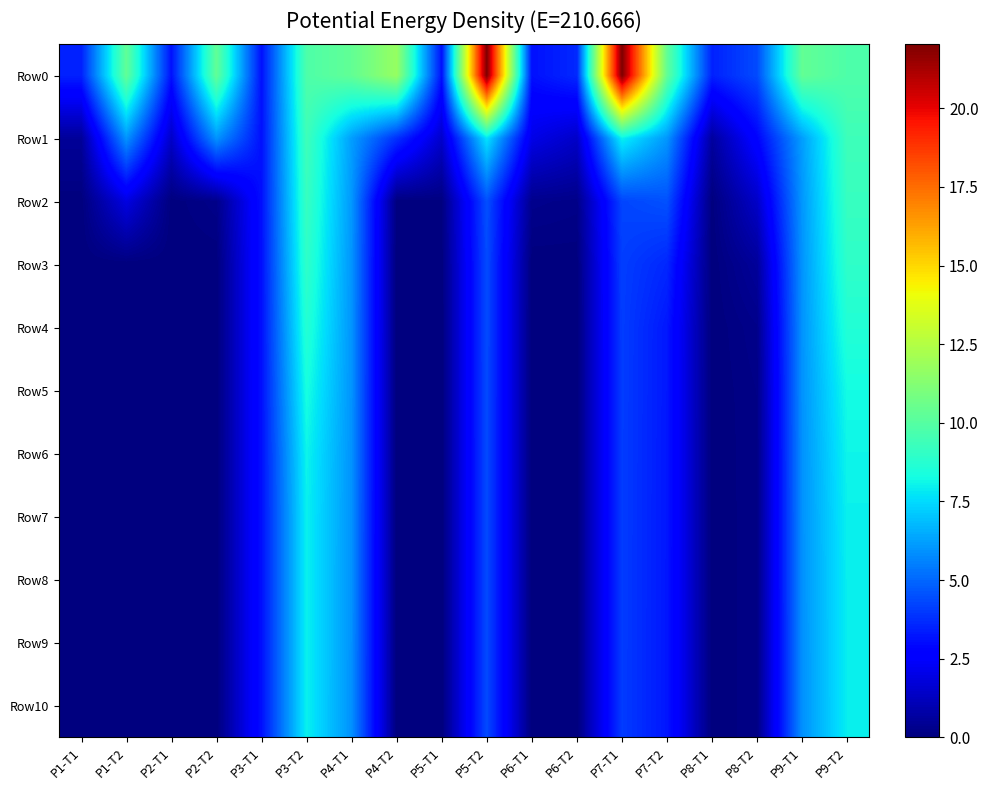

Reading left to right, extract all data points from this chart.

Row0: P1-T1=3.5	P1-T2=10.3	P2-T1=3.1	P2-T2=10.3	P3-T1=3.1	P3-T2=9.8	P4-T1=10.3	P4-T2=11.7	P5-T1=3.1	P5-T2=22.0	P6-T1=3.1	P6-T2=3.7	P7-T1=22.0	P7-T2=10.3	P8-T1=3.5	P8-T2=4.4	P9-T1=10.4	P9-T2=9.8
Row1: P1-T1=0.5	P1-T2=6.0	P2-T1=1.4	P2-T2=6.0	P3-T1=3.1	P3-T2=9.4	P4-T1=6.2	P4-T2=3.8	P5-T1=1.5	P5-T2=7.7	P6-T1=2.0	P6-T2=1.4	P7-T1=8.0	P7-T2=6.0	P8-T1=0.6	P8-T2=2.8	P9-T1=6.2	P9-T2=9.4
Row2: P1-T1=0.0	P1-T2=1.9	P2-T1=0.0	P2-T2=0.2	P3-T1=3.1	P3-T2=9.2	P4-T1=6.1	P4-T2=0.0	P5-T1=0.1	P5-T2=4.5	P6-T1=0.3	P6-T2=0.2	P7-T1=4.3	P7-T2=4.5	P8-T1=0.0	P8-T2=1.4	P9-T1=6.0	P9-T2=9.2
Row3: P1-T1=0.0	P1-T2=0.0	P2-T1=0.0	P2-T2=0.0	P3-T1=3.1	P3-T2=9.0	P4-T1=6.0	P4-T2=0.0	P5-T1=0.0	P5-T2=4.4	P6-T1=0.0	P6-T2=0.0	P7-T1=4.1	P7-T2=3.6	P8-T1=0.0	P8-T2=0.6	P9-T1=6.0	P9-T2=9.0
Row4: P1-T1=0.0	P1-T2=0.0	P2-T1=0.0	P2-T2=0.0	P3-T1=3.1	P3-T2=8.7	P4-T1=6.0	P4-T2=0.0	P5-T1=0.0	P5-T2=4.4	P6-T1=0.0	P6-T2=0.0	P7-T1=4.1	P7-T2=3.3	P8-T1=0.0	P8-T2=0.2	P9-T1=6.0	P9-T2=8.6
Row5: P1-T1=0.0	P1-T2=0.0	P2-T1=0.0	P2-T2=0.0	P3-T1=3.1	P3-T2=8.4	P4-T1=6.0	P4-T2=0.0	P5-T1=0.0	P5-T2=4.4	P6-T1=0.0	P6-T2=0.0	P7-T1=4.1	P7-T2=3.3	P8-T1=0.0	P8-T2=0.2	P9-T1=5.9	P9-T2=8.3
Row6: P1-T1=0.0	P1-T2=0.0	P2-T1=0.0	P2-T2=0.0	P3-T1=3.1	P3-T2=8.1	P4-T1=6.0	P4-T2=0.0	P5-T1=0.0	P5-T2=4.4	P6-T1=0.0	P6-T2=0.0	P7-T1=4.1	P7-T2=3.2	P8-T1=0.0	P8-T2=0.2	P9-T1=5.9	P9-T2=8.1
Row7: P1-T1=0.0	P1-T2=0.0	P2-T1=0.0	P2-T2=0.0	P3-T1=3.1	P3-T2=8.0	P4-T1=5.9	P4-T2=0.0	P5-T1=0.0	P5-T2=4.4	P6-T1=0.0	P6-T2=0.0	P7-T1=4.1	P7-T2=3.2	P8-T1=0.0	P8-T2=0.2	P9-T1=5.9	P9-T2=8.0
Row8: P1-T1=0.0	P1-T2=0.0	P2-T1=0.0	P2-T2=0.0	P3-T1=3.1	P3-T2=8.0	P4-T1=5.9	P4-T2=0.0	P5-T1=0.0	P5-T2=4.4	P6-T1=0.0	P6-T2=0.0	P7-T1=4.1	P7-T2=3.2	P8-T1=0.0	P8-T2=0.2	P9-T1=5.9	P9-T2=8.0
Row9: P1-T1=0.0	P1-T2=0.0	P2-T1=0.0	P2-T2=0.0	P3-T1=3.1	P3-T2=8.0	P4-T1=5.9	P4-T2=0.0	P5-T1=0.0	P5-T2=4.4	P6-T1=0.0	P6-T2=0.0	P7-T1=4.1	P7-T2=3.2	P8-T1=0.0	P8-T2=0.2	P9-T1=5.9	P9-T2=8.0
Row10: P1-T1=0.0	P1-T2=0.0	P2-T1=0.0	P2-T2=0.0	P3-T1=3.1	P3-T2=8.0	P4-T1=5.9	P4-T2=0.0	P5-T1=0.0	P5-T2=4.4	P6-T1=0.0	P6-T2=0.0	P7-T1=4.1	P7-T2=3.2	P8-T1=0.0	P8-T2=0.2	P9-T1=5.9	P9-T2=8.0